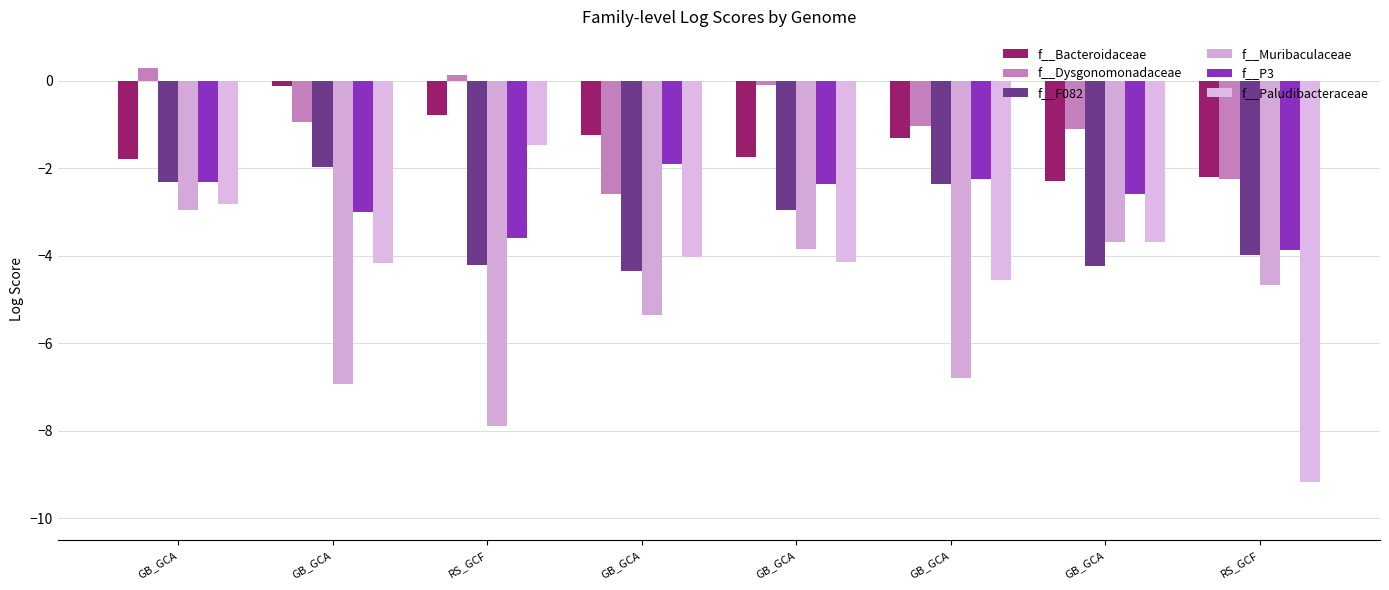

Which series has the largest range (max minus min)?

f__Paludibacteraceae